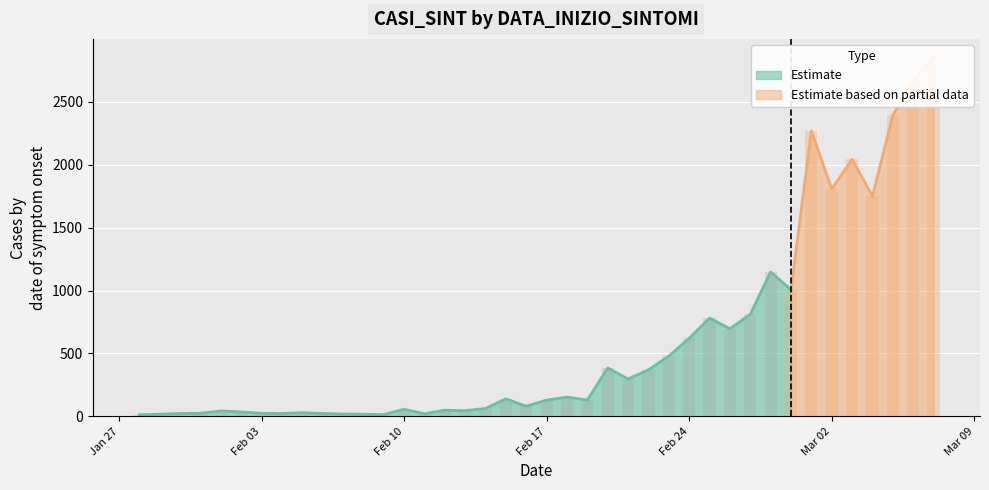

What position from the left is 28/02/2020?

32